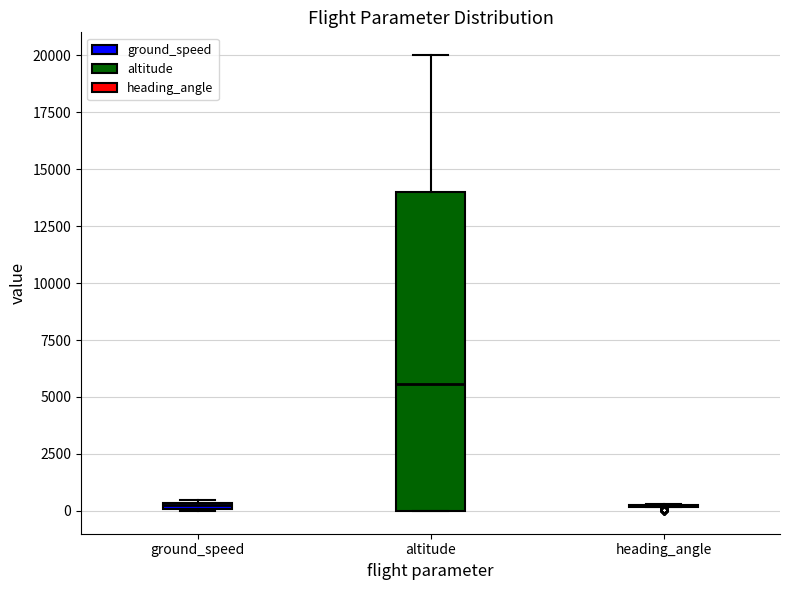

Where does the median line of the box for altitude sit on the y-axis? The values are not printed on the chart, so give them approximately, as read against the axis.

5500